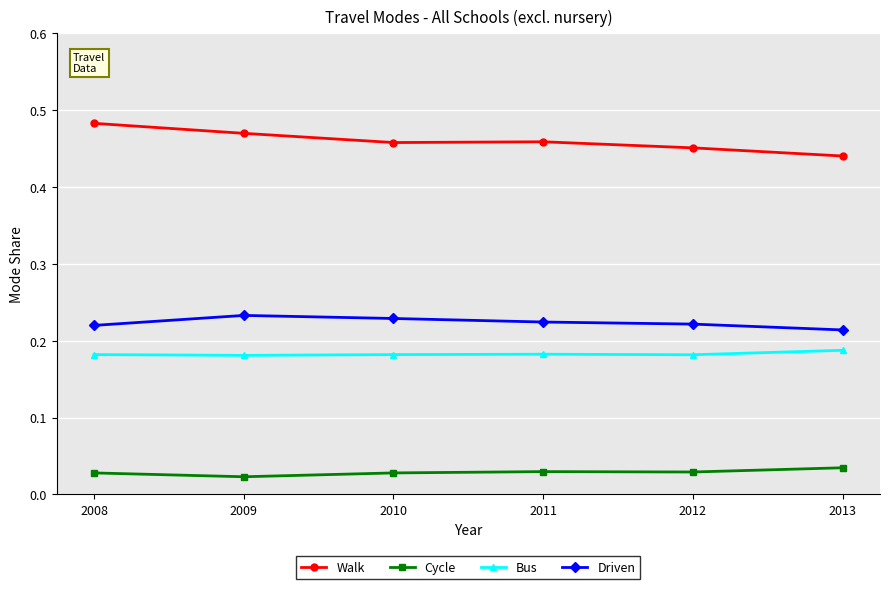

At which label is Driven closest to 0?

2013